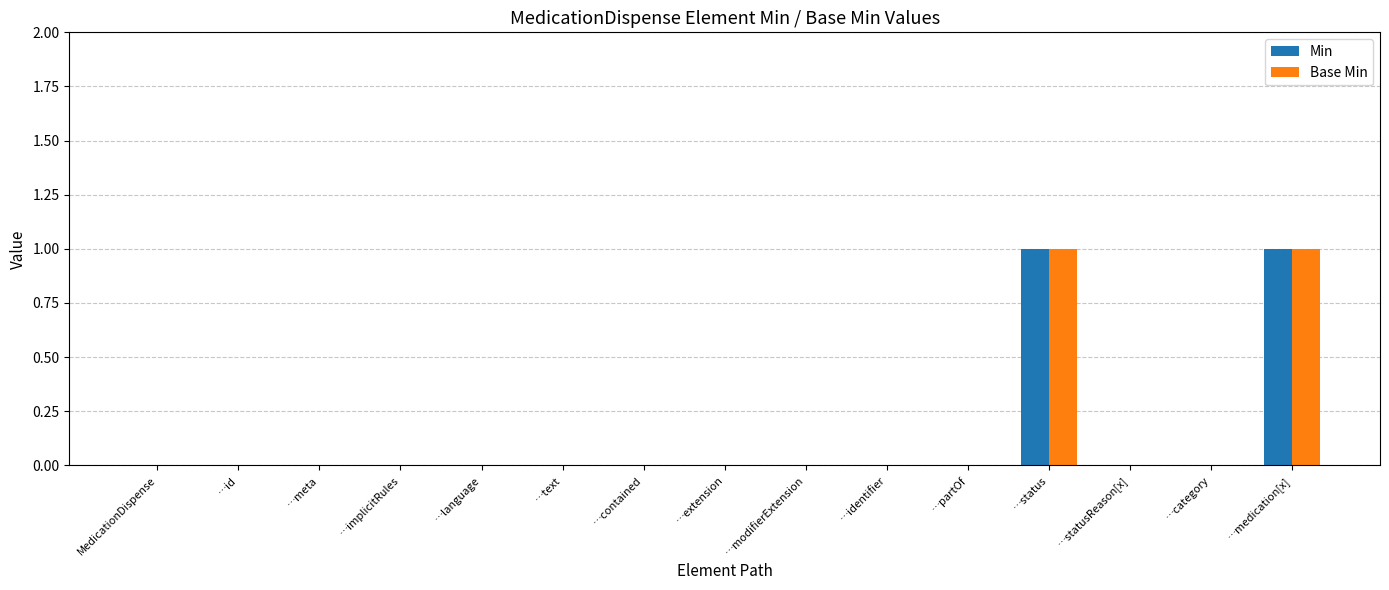

Reading left to right, extract all data points from this chart.

Min: 0	0	0	0	0	0	0	0	0	0	0	1	0	0	1
Base Min: 0	0	0	0	0	0	0	0	0	0	0	1	0	0	1